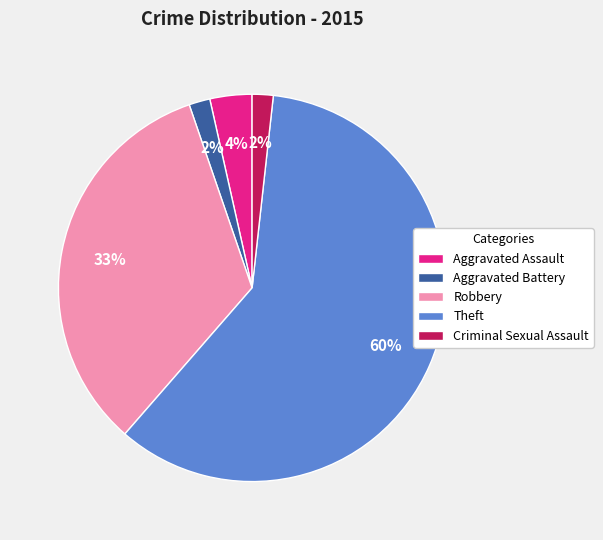

To the nearest percent, what is the combined percentage of Criminal Sexual Assault and Robbery?

35%